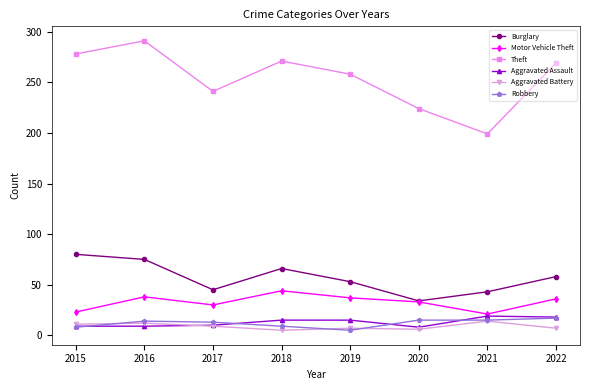

How many values in the Burglary series are below 58?

4